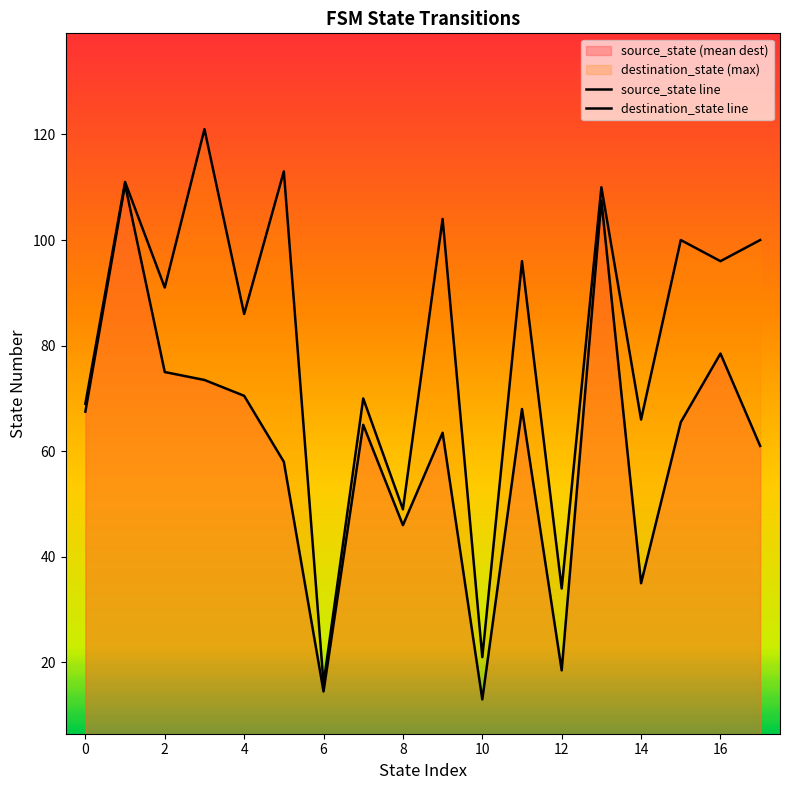

At how many categories does at least one series exceed 120?

1